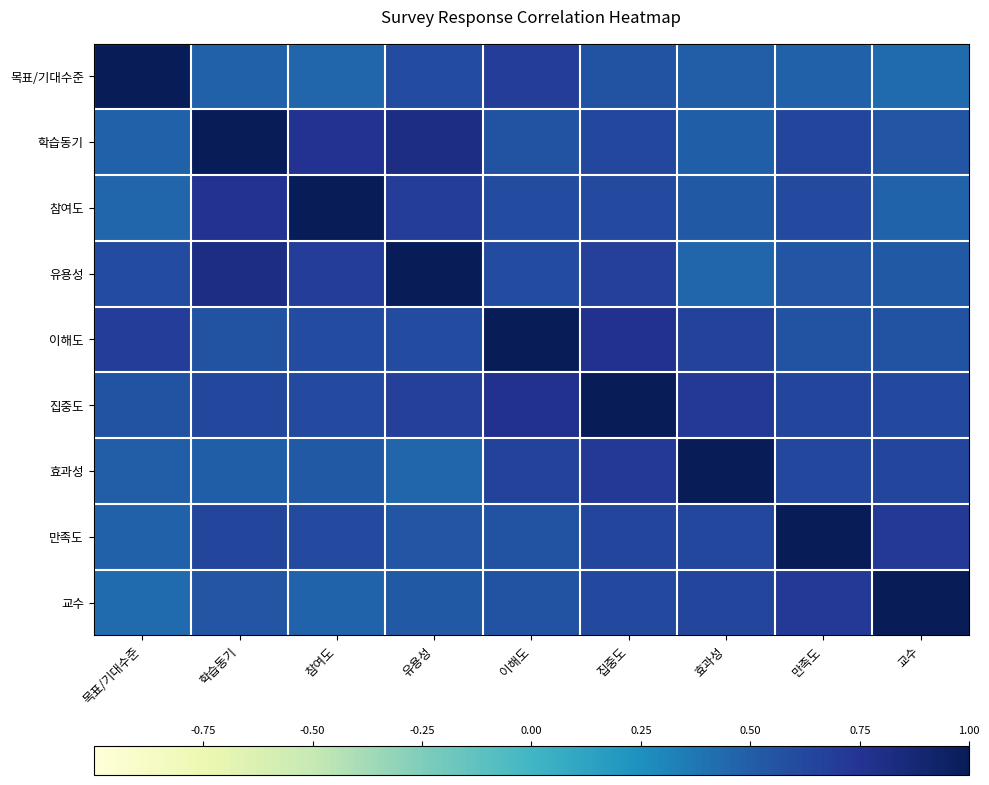

Reading left to right, list all the values displayed in this chart.

목표/기대수준: 목표/기대수준=1.0	학습동기=0.5	참여도=0.5	유용성=0.6	이해도=0.7	집중도=0.6	효과성=0.5	만족도=0.5	교수=0.4
학습동기: 목표/기대수준=0.5	학습동기=1.0	참여도=0.8	유용성=0.8	이해도=0.6	집중도=0.6	효과성=0.5	만족도=0.6	교수=0.5
참여도: 목표/기대수준=0.5	학습동기=0.8	참여도=1.0	유용성=0.7	이해도=0.6	집중도=0.6	효과성=0.5	만족도=0.6	교수=0.5
유용성: 목표/기대수준=0.6	학습동기=0.8	참여도=0.7	유용성=1.0	이해도=0.6	집중도=0.7	효과성=0.5	만족도=0.6	교수=0.5
이해도: 목표/기대수준=0.7	학습동기=0.6	참여도=0.6	유용성=0.6	이해도=1.0	집중도=0.8	효과성=0.6	만족도=0.6	교수=0.6
집중도: 목표/기대수준=0.6	학습동기=0.6	참여도=0.6	유용성=0.7	이해도=0.8	집중도=1.0	효과성=0.7	만족도=0.6	교수=0.6
효과성: 목표/기대수준=0.5	학습동기=0.5	참여도=0.5	유용성=0.5	이해도=0.6	집중도=0.7	효과성=1.0	만족도=0.6	교수=0.6
만족도: 목표/기대수준=0.5	학습동기=0.6	참여도=0.6	유용성=0.6	이해도=0.6	집중도=0.6	효과성=0.6	만족도=1.0	교수=0.7
교수: 목표/기대수준=0.4	학습동기=0.5	참여도=0.5	유용성=0.5	이해도=0.6	집중도=0.6	효과성=0.6	만족도=0.7	교수=1.0